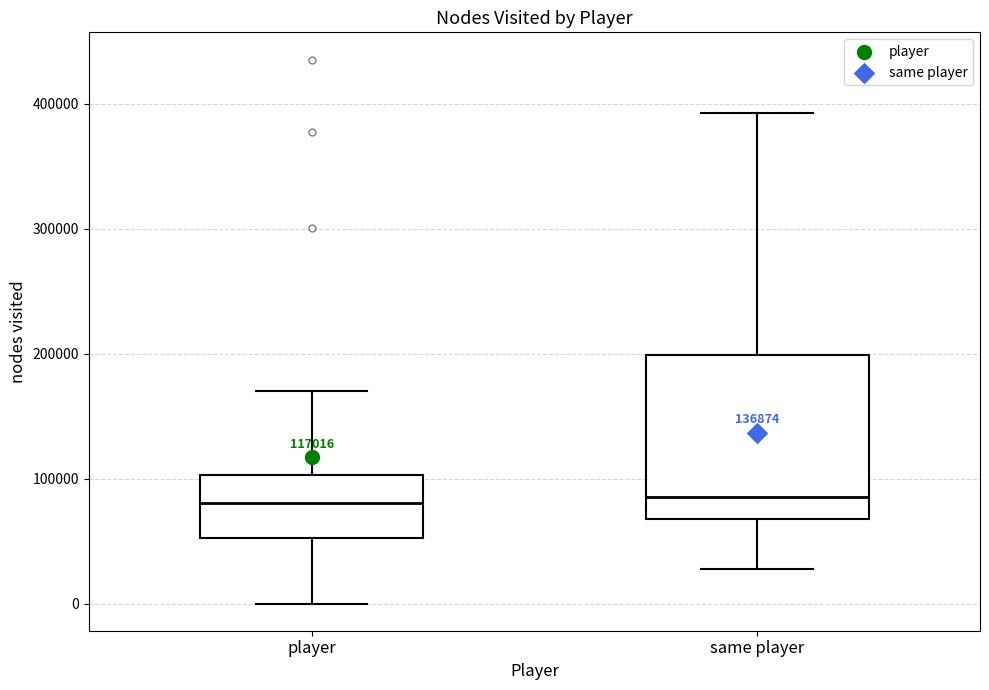

Which box is the tallest, from its lower edge to its upper edge?

same player